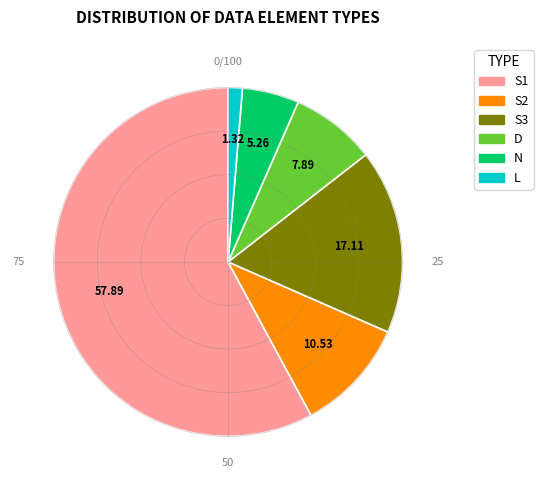

What is the smallest slice in the pie chart?

L